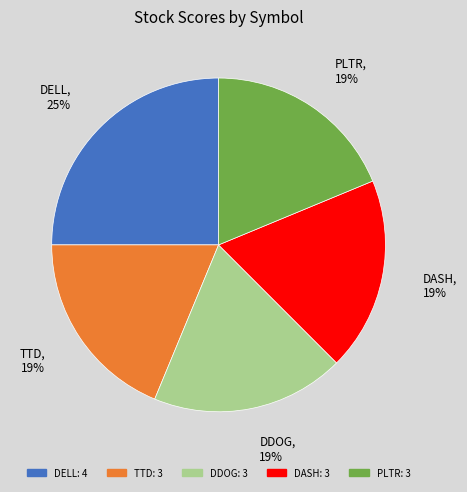

Combined, do DELL and DASH account for over 50%?

No